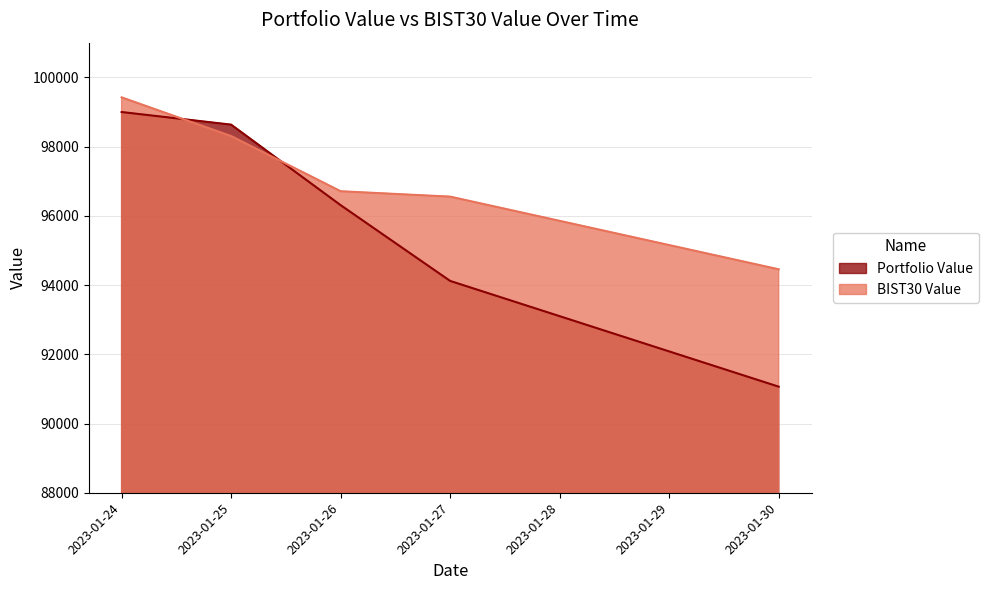

Which series ends up on top after the final intersection of Portfolio Value and BIST30 Value?

BIST30 Value